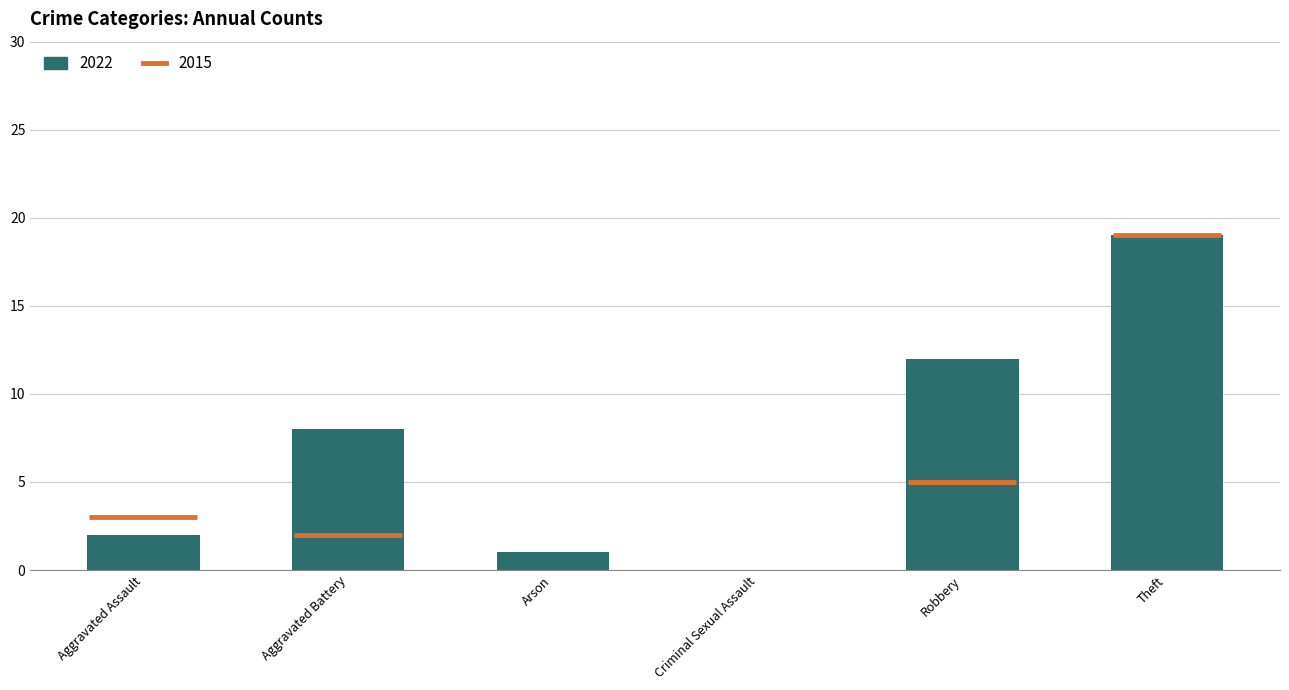

Which category has the highest value across all series?

Theft